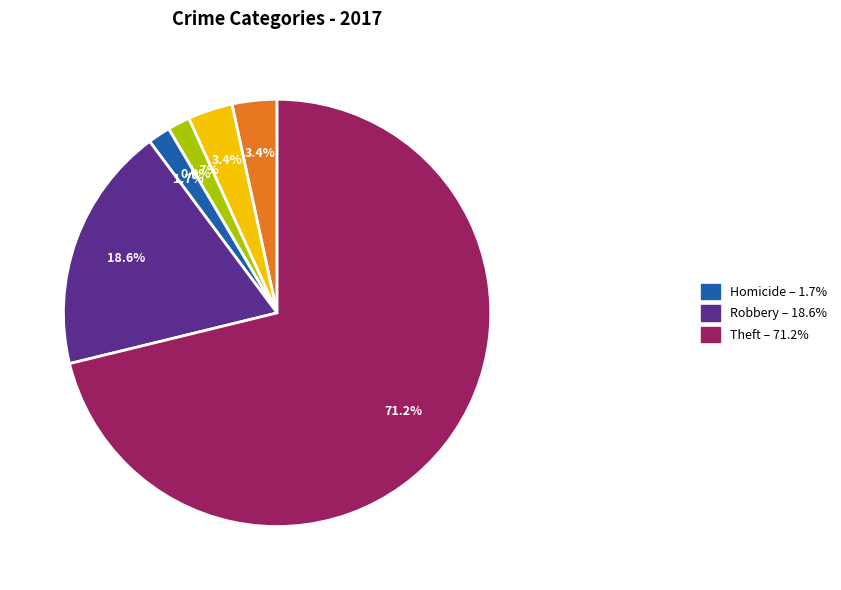

How many segments does this pie chart have?

7